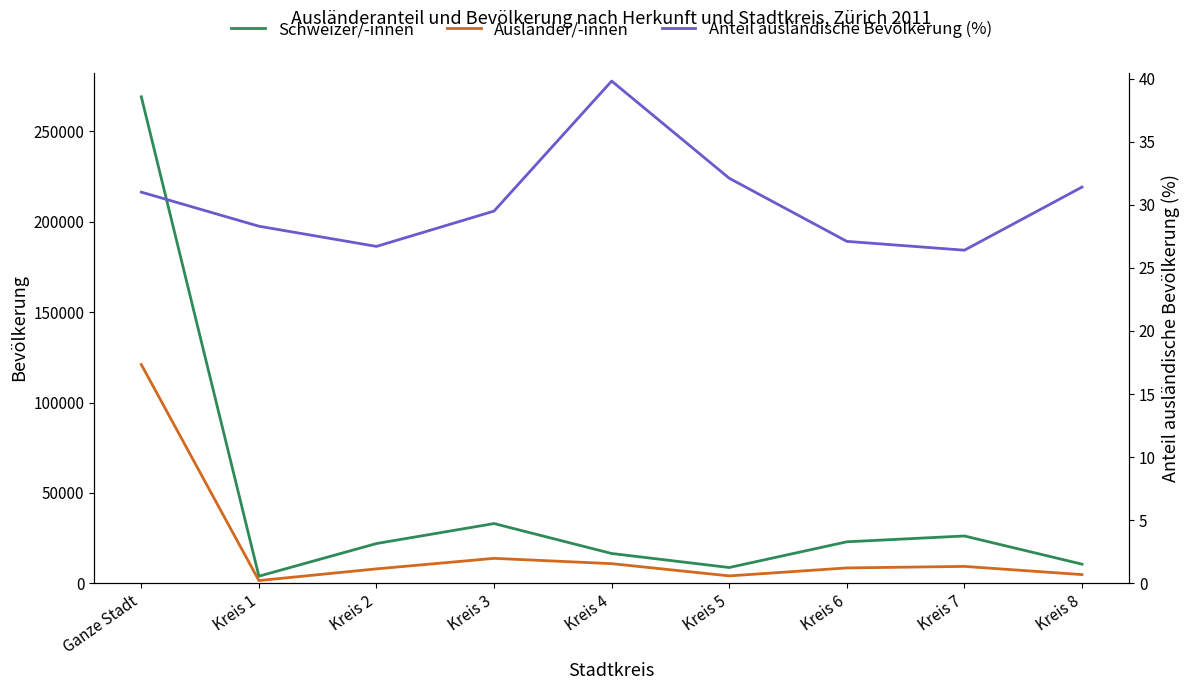

What is the maximum value shown in the chart?

269065.0